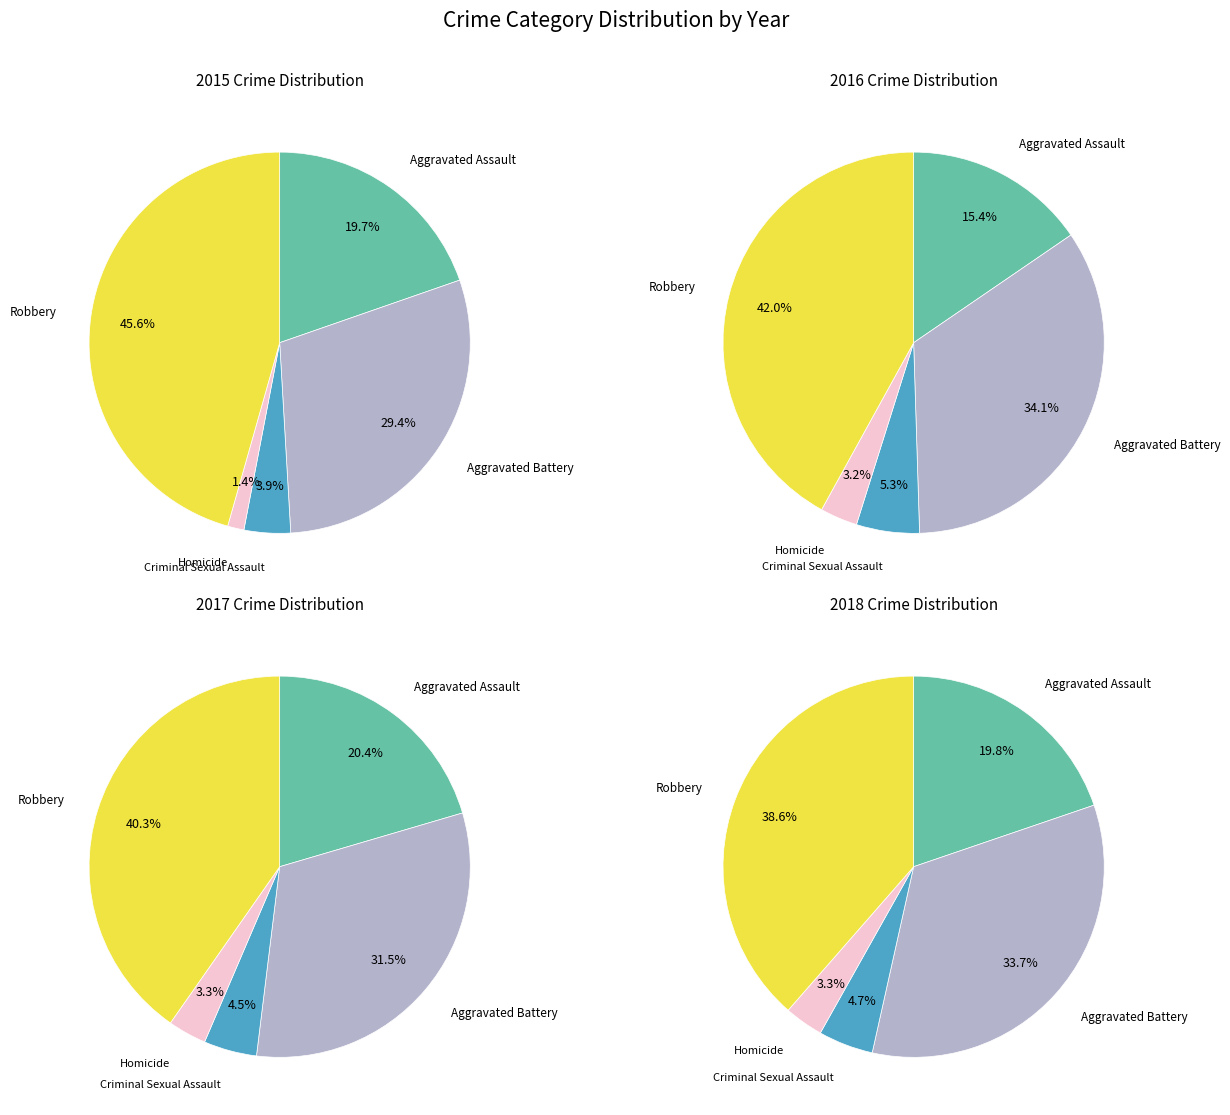

Which slice is the largest?

Robbery